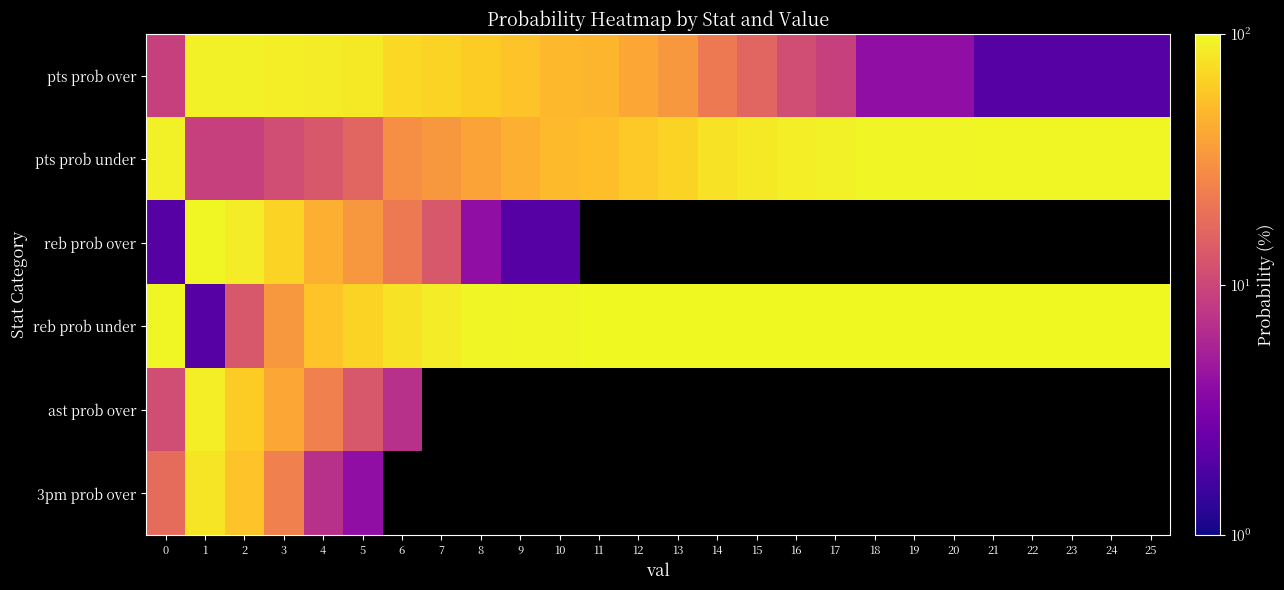

Reading left to right, what are all the values shown in this chart?

pts prob over: 0=9	1=91	2=91	3=89	4=87	5=84	6=71	7=67	8=62	9=56	10=49	11=47	12=40	13=33	14=22	15=16	16=11	17=9	18=4	19=4	20=4	21=2	22=2	23=2	24=2	25=2
pts prob under: 0=91	1=9	2=9	3=11	4=13	5=16	6=29	7=33	8=38	9=44	10=51	11=53	12=60	13=67	14=78	15=84	16=89	17=91	18=96	19=96	20=96	21=98	22=98	23=98	24=98	25=98
reb prob over: 0=2	1=98	2=87	3=67	4=44	5=33	6=22	7=13	8=4	9=2	10=2	11=0	12=0	13=0	14=0	15=0	16=0	17=0	18=0	19=0	20=0	21=0	22=0	23=0	24=0	25=0
reb prob under: 0=98	1=2	2=13	3=33	4=56	5=67	6=78	7=87	8=96	9=98	10=98	11=100	12=100	13=100	14=100	15=100	16=100	17=100	18=100	19=100	20=100	21=100	22=100	23=100	24=100	25=100
ast prob over: 0=11	1=89	2=62	3=40	4=24	5=13	6=7	7=0	8=0	9=0	10=0	11=0	12=0	13=0	14=0	15=0	16=0	17=0	18=0	19=0	20=0	21=0	22=0	23=0	24=0	25=0
3pm prob over: 0=18	1=82	2=56	3=24	4=7	5=4	6=0	7=0	8=0	9=0	10=0	11=0	12=0	13=0	14=0	15=0	16=0	17=0	18=0	19=0	20=0	21=0	22=0	23=0	24=0	25=0